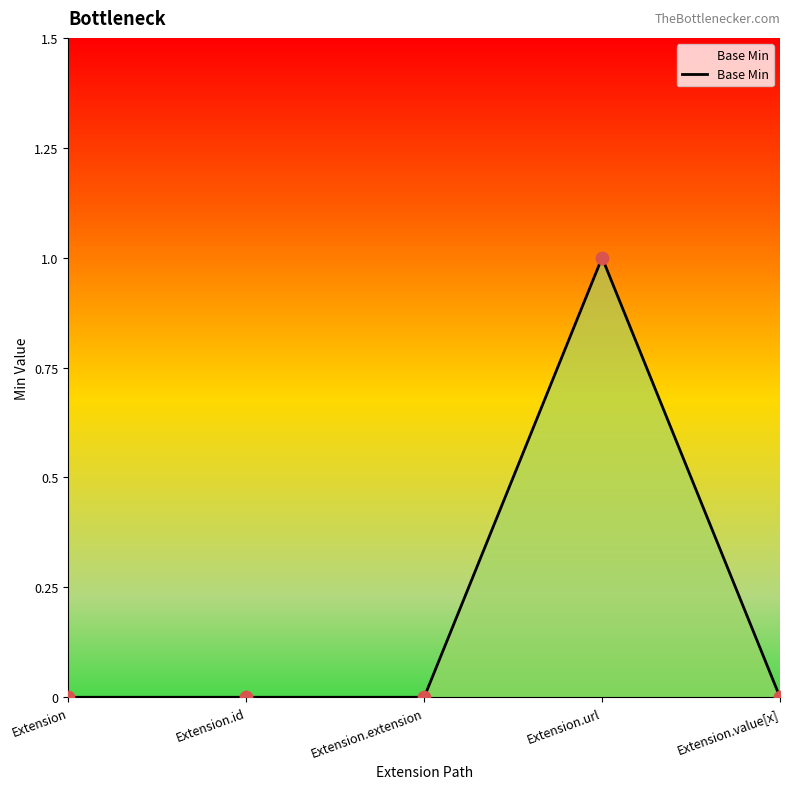

What is the change in value from Extension.extension to Extension.url?

+1